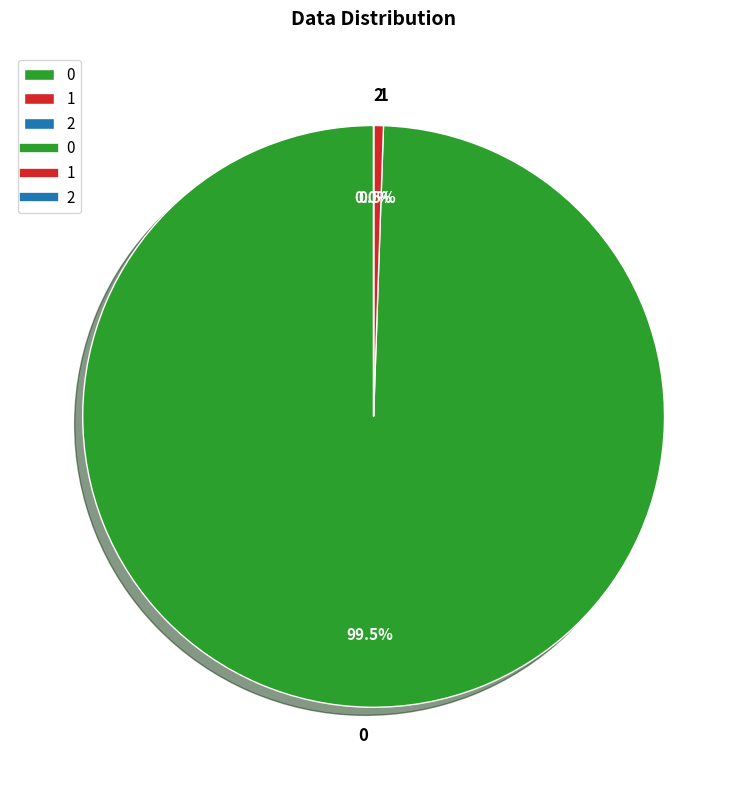

Is 0 the majority of the pie?

Yes